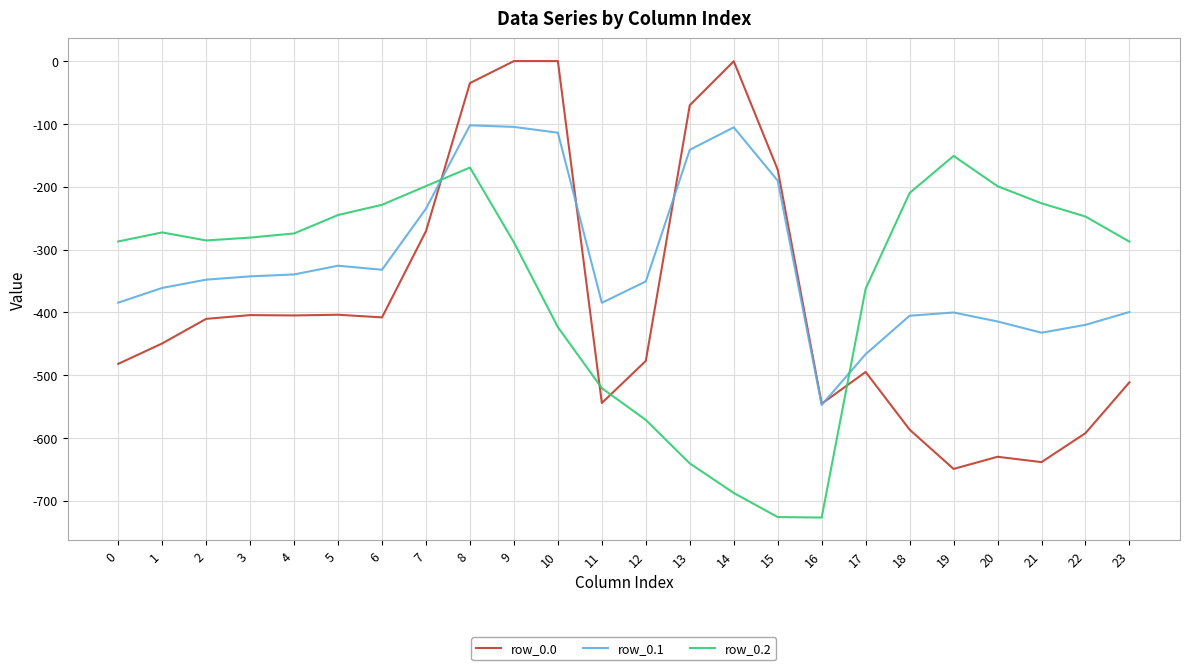

Is the value of row_0.2 at 22 greater than the value of row_0.1 at 19?

Yes